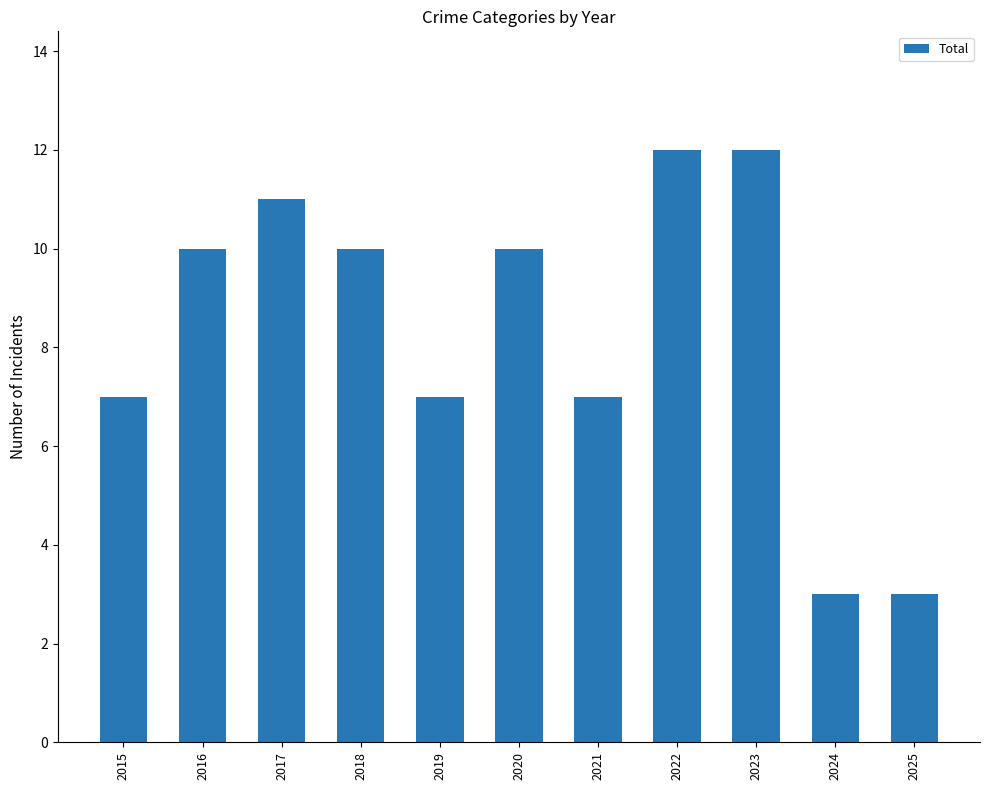

True or false: the data shows 7 at 2021.

True